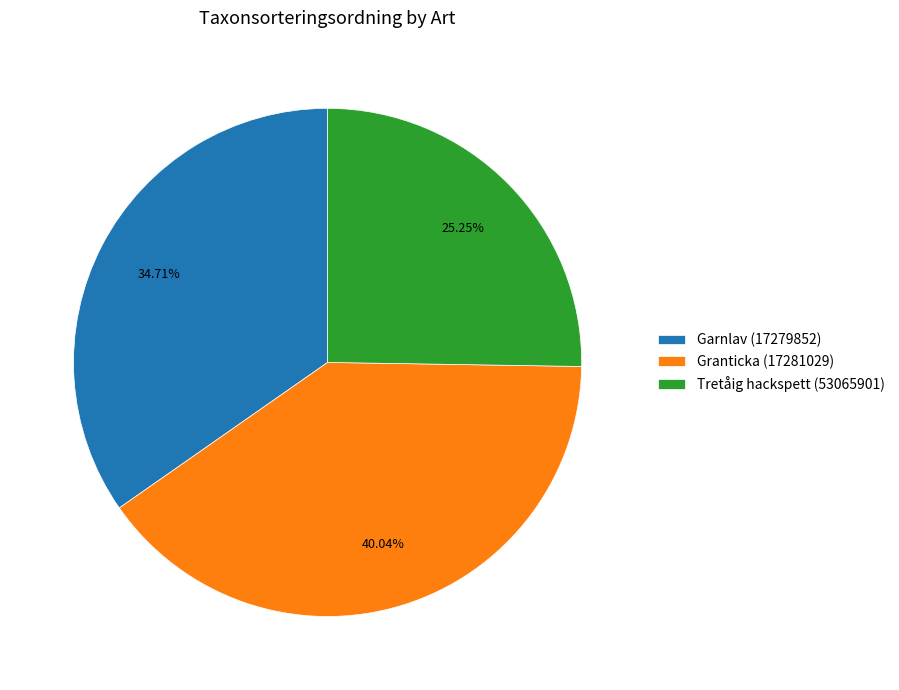

What is the ratio of the value at Garnlav (17279852) to the value at Granticka (17281029)?

0.9